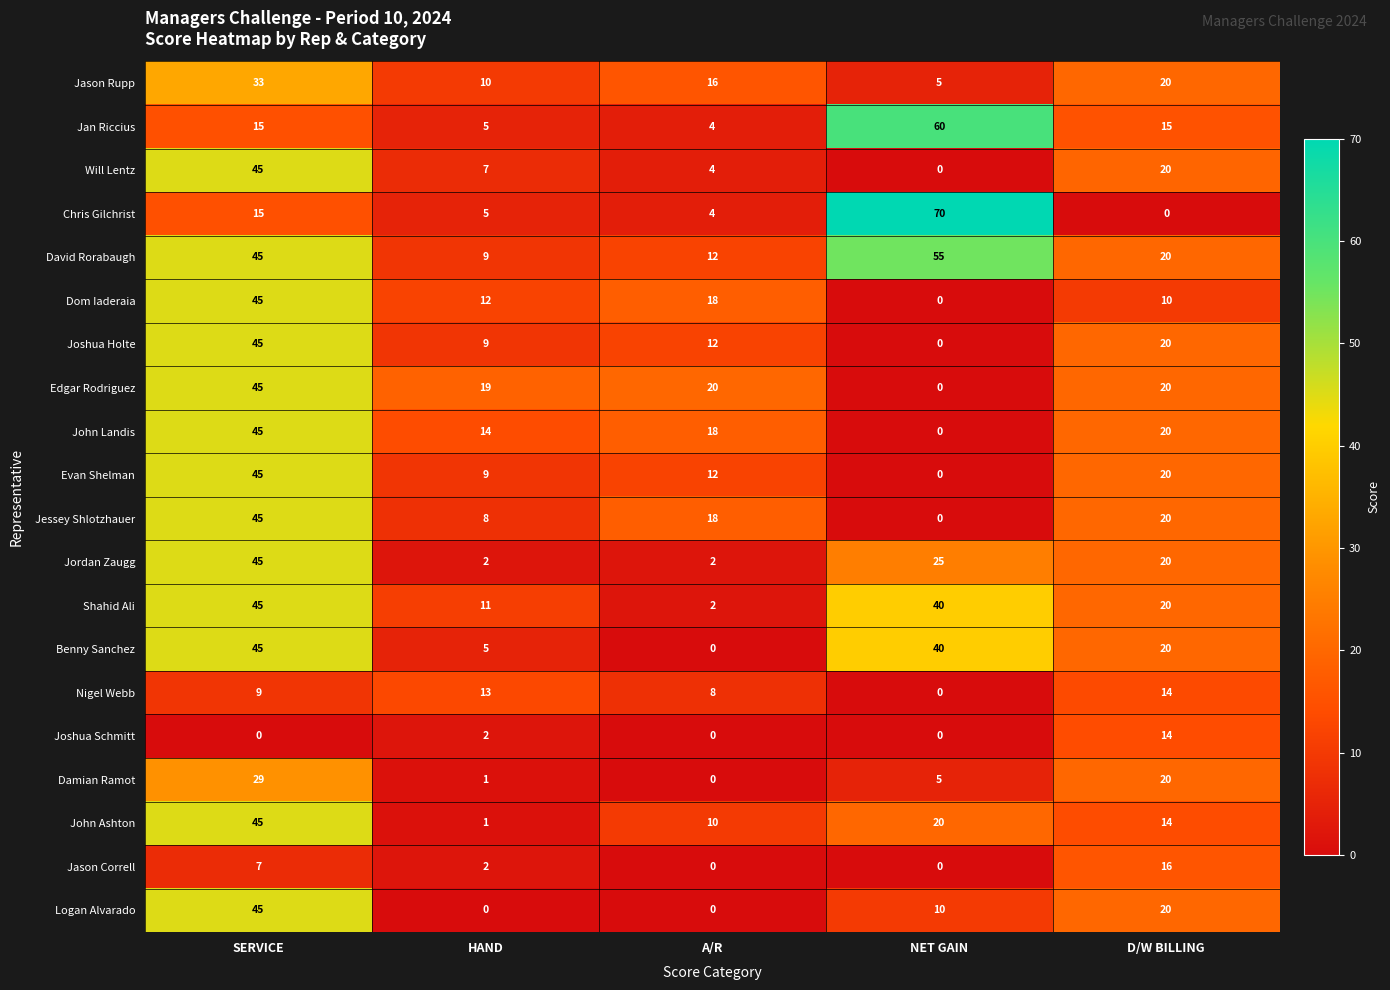

At which category is the sum across all series the highest?

SERVICE